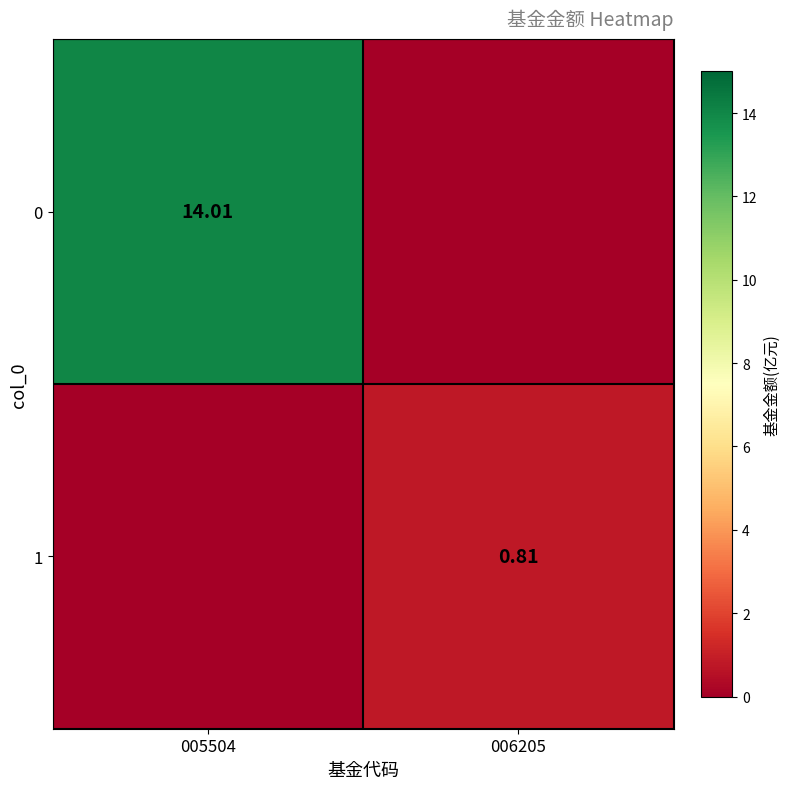

Is the value of 1 at 006205 greater than the value of 0 at 005504?

No